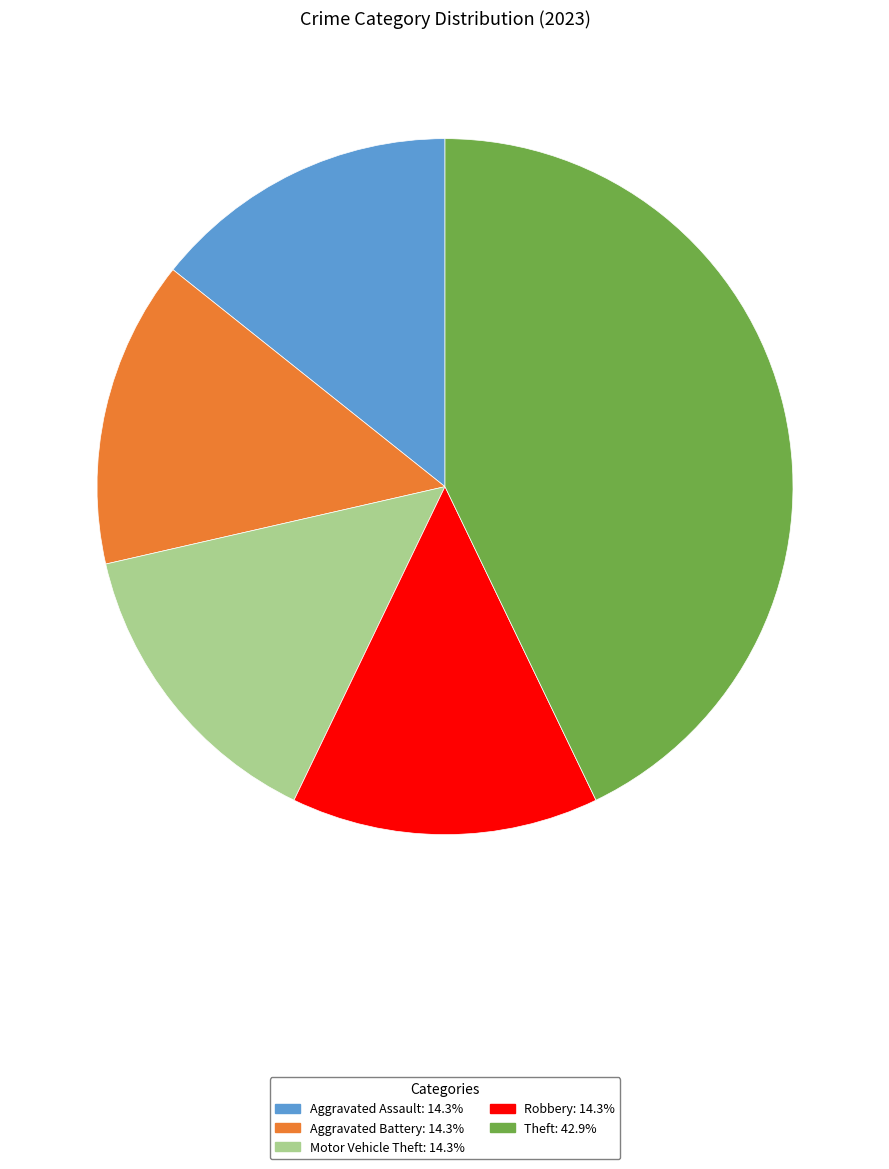

What is the ratio of the value at Theft to the value at Aggravated Battery?

3.0